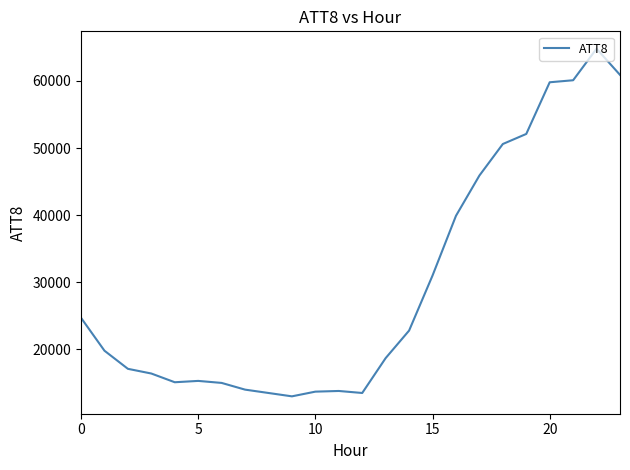

What is the smallest value displayed?

13000